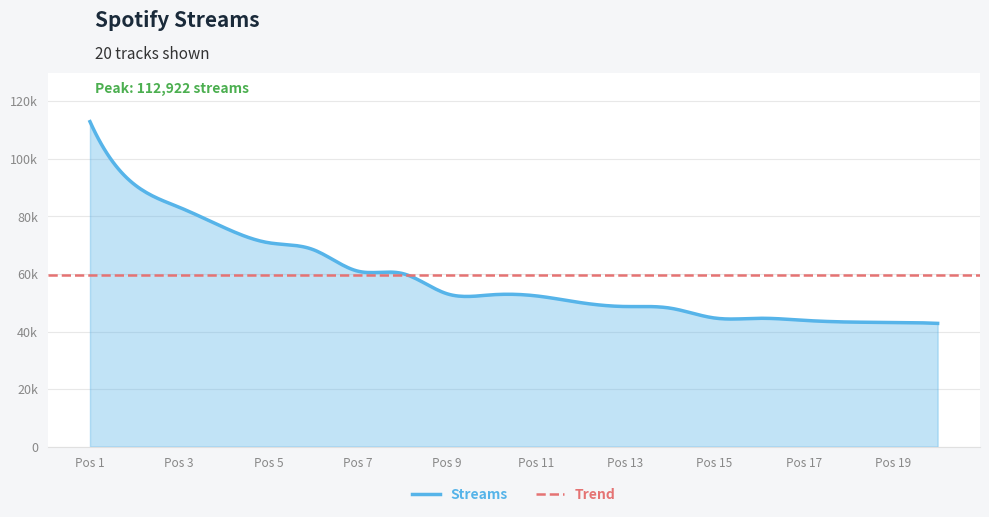

What is the sum of the values at 1 and 19?

156088